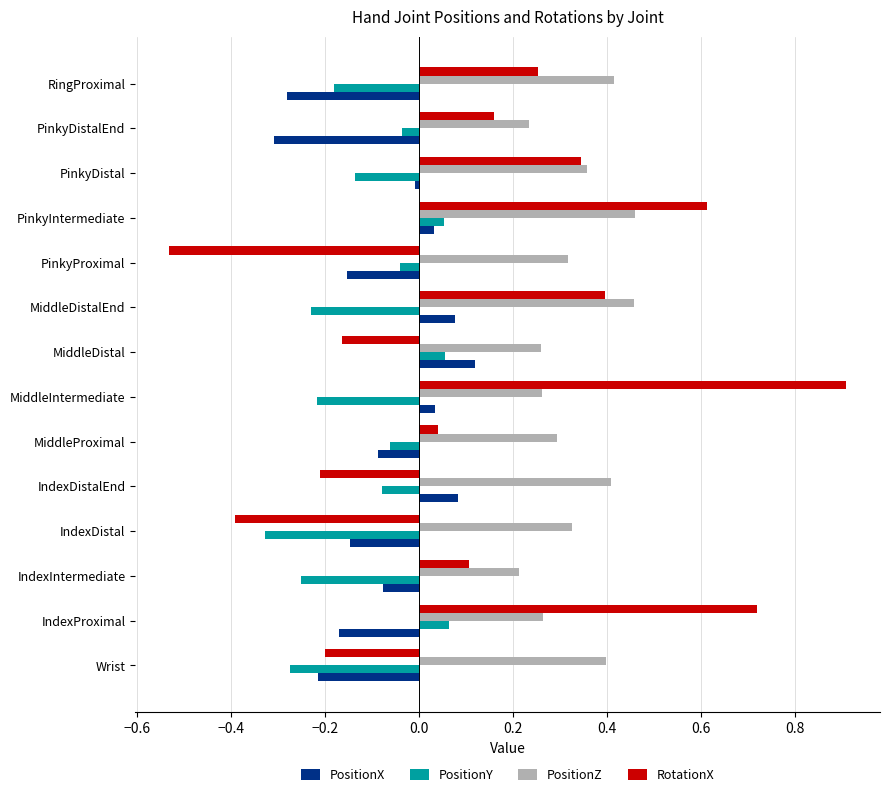

The value of PositionY at MiddleIntermediate is -0.1. True or false?

False